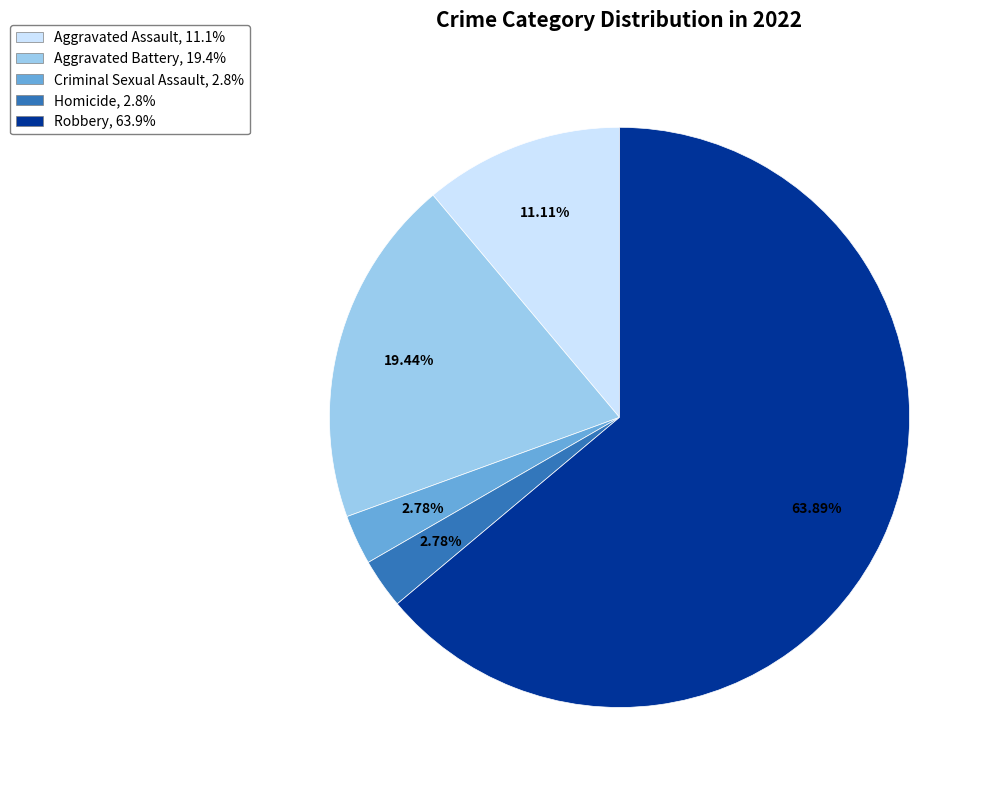

Do Aggravated Battery and Aggravated Assault together represent more than half of the pie?

No